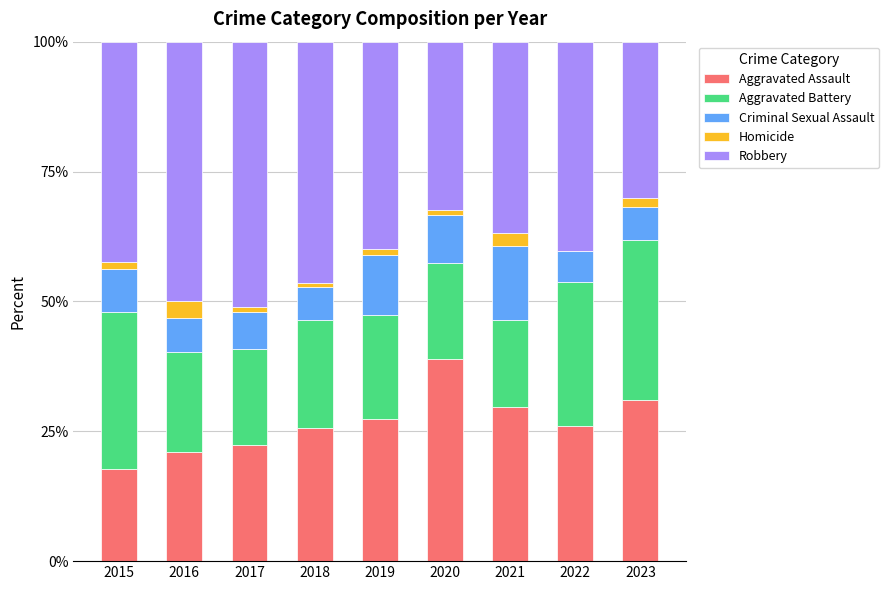

Does the chart contain stacked bars?

Yes